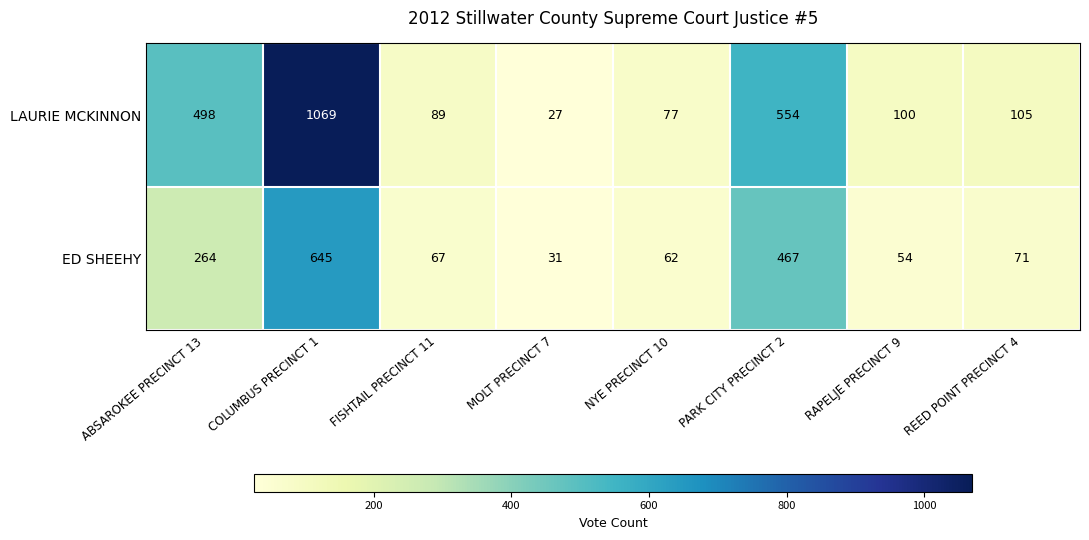

What is the spread (max minus min) of values at PARK CITY PRECINCT 2?

87